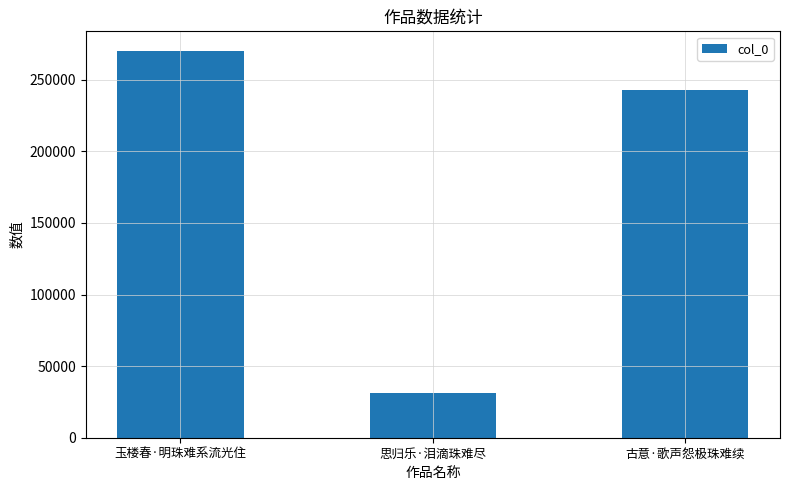

What is the difference between the values at 思归乐·泪滴珠难尽 and 玉楼春·明珠难系流光住?

238847